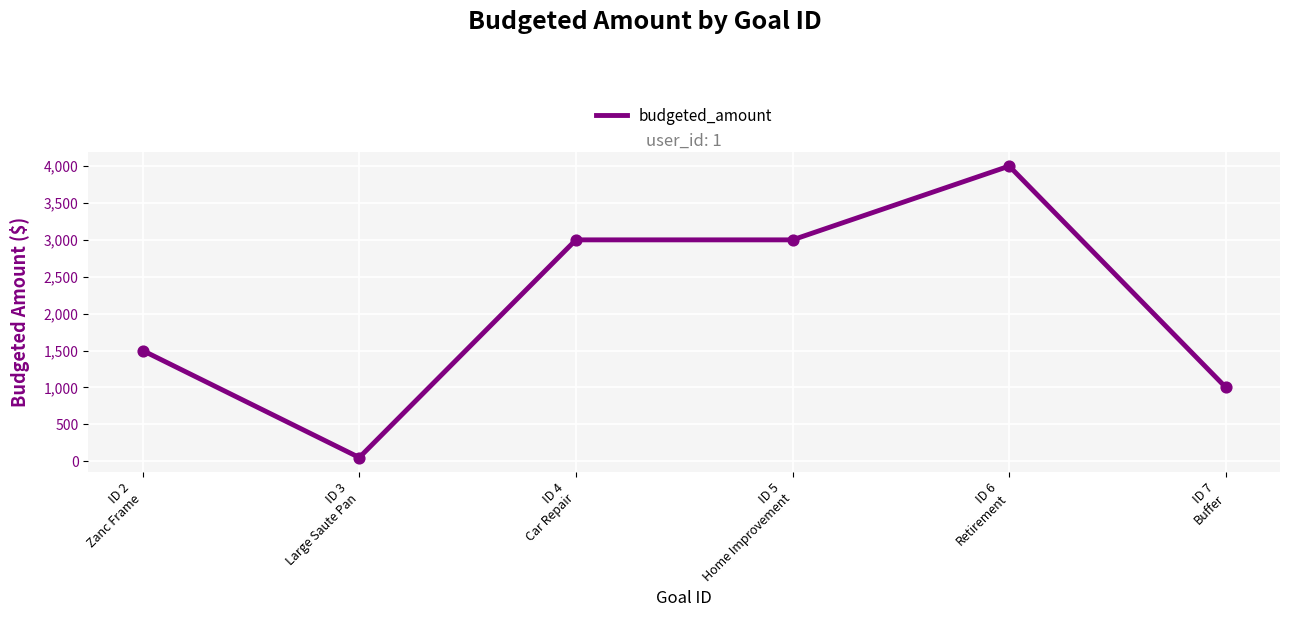

Between ID 2
Zanc Frame and ID 7
Buffer, which is larger?

ID 2
Zanc Frame